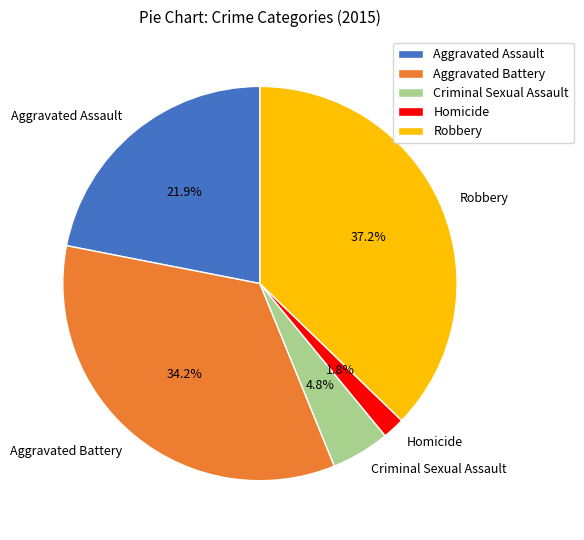

How many segments does this pie chart have?

5